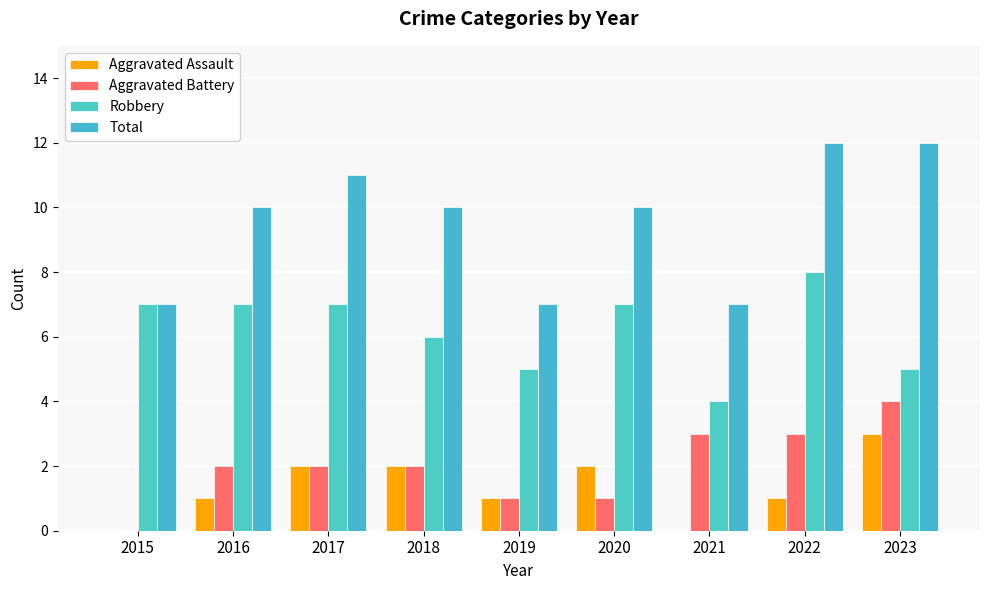

Reading left to right, what are all the values shown in this chart?

Aggravated Assault: 0	1	2	2	1	2	0	1	3
Aggravated Battery: 0	2	2	2	1	1	3	3	4
Robbery: 7	7	7	6	5	7	4	8	5
Total: 7	10	11	10	7	10	7	12	12